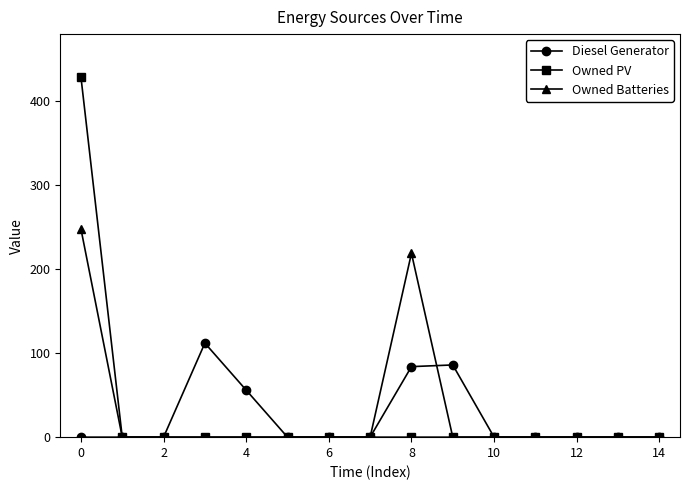

Which series has the largest range (max minus min)?

Owned PV